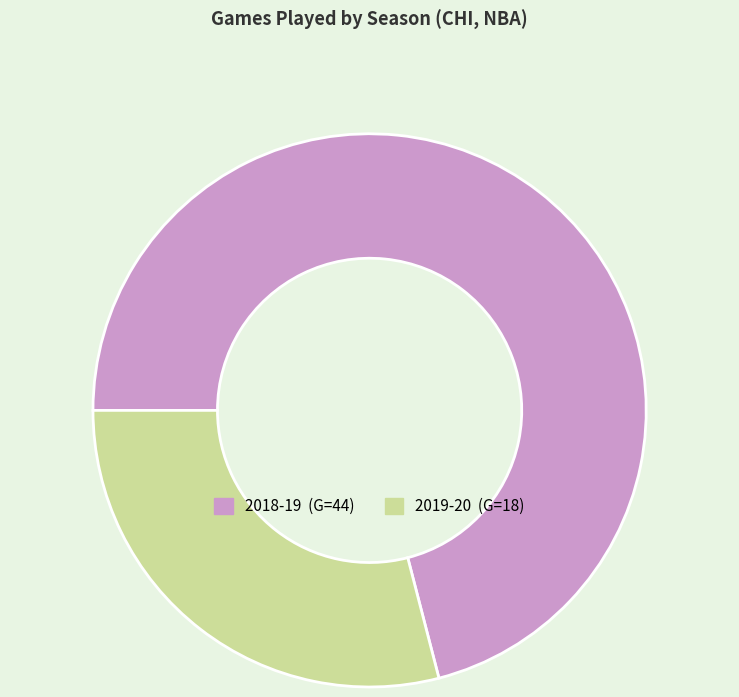

The 2019-20 slice represents 36% of the pie. True or false?

False